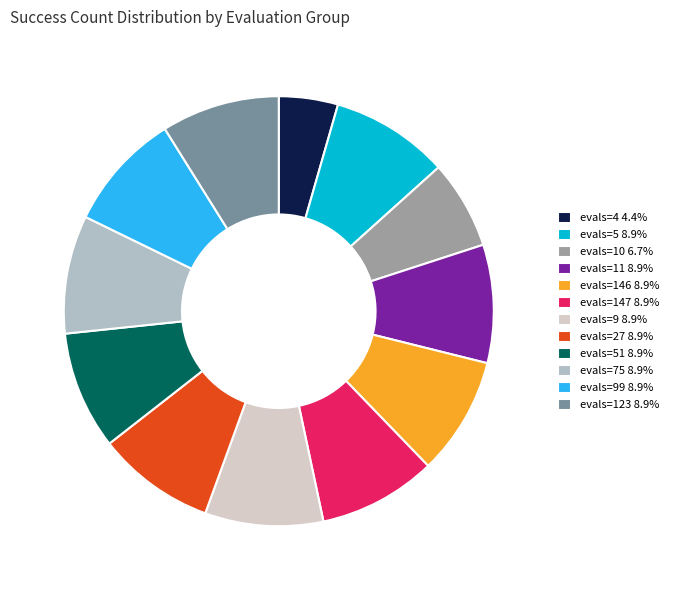

Combined, do evals=51 8.9% and evals=10 6.7% account for over 50%?

No